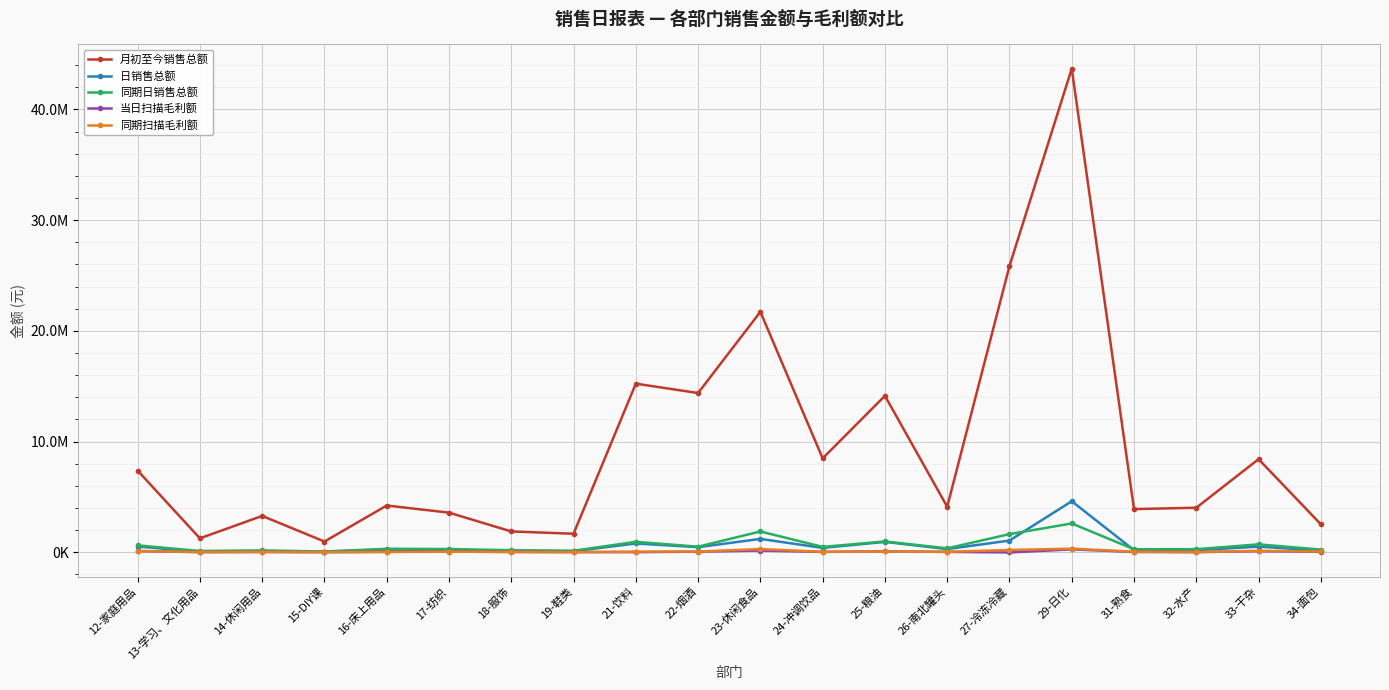

What are all the series names shown in the legend?

月初至今销售总额, 日销售总额, 同期日销售总额, 当日扫描毛利额, 同期扫描毛利额